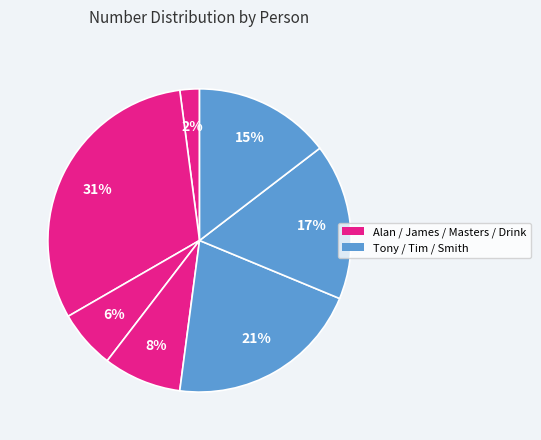

To the nearest percent, what is the difference between the largest and smallest slice percentages?

29%